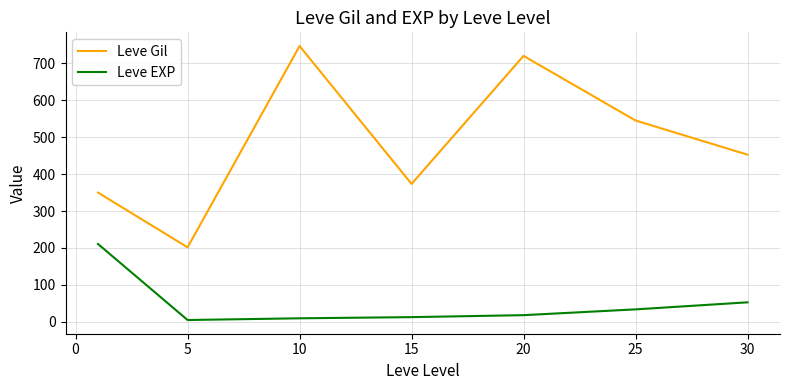

True or false: Leve EXP and Leve Gil intersect in this chart.

False